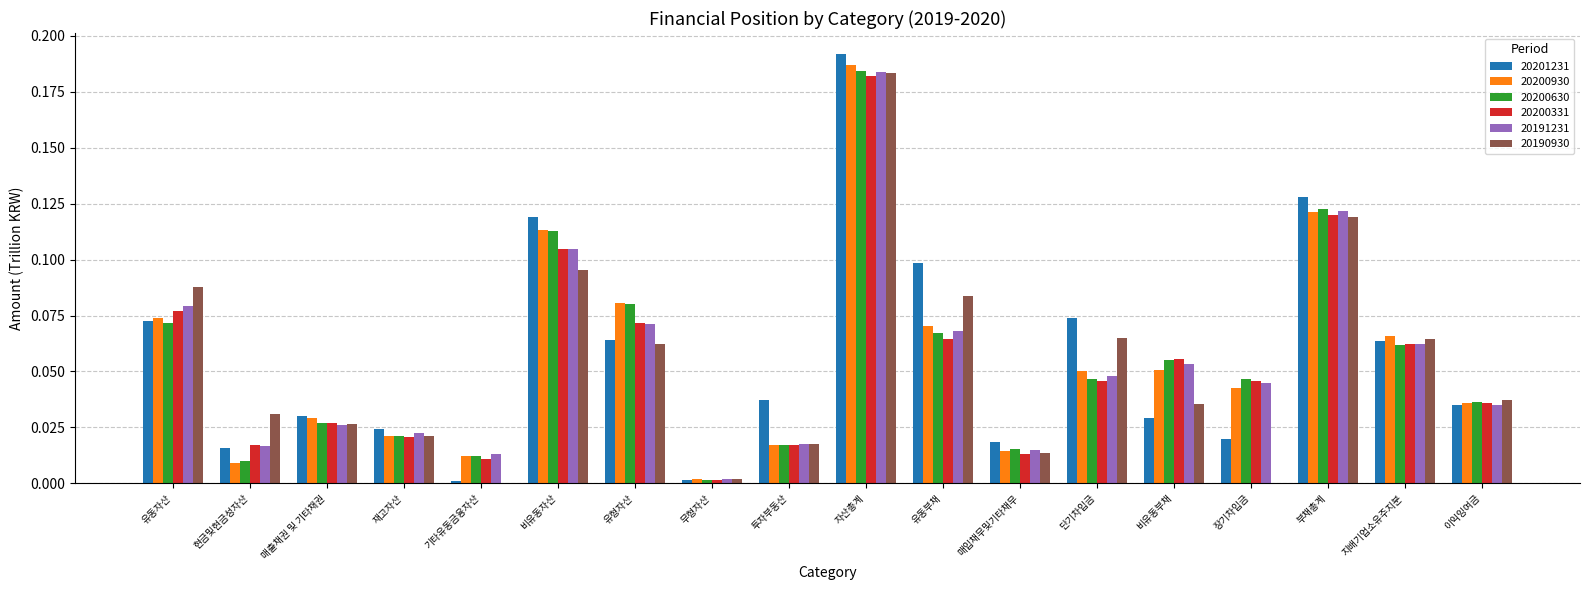

What is the sum of all 20200331 values?

1.0